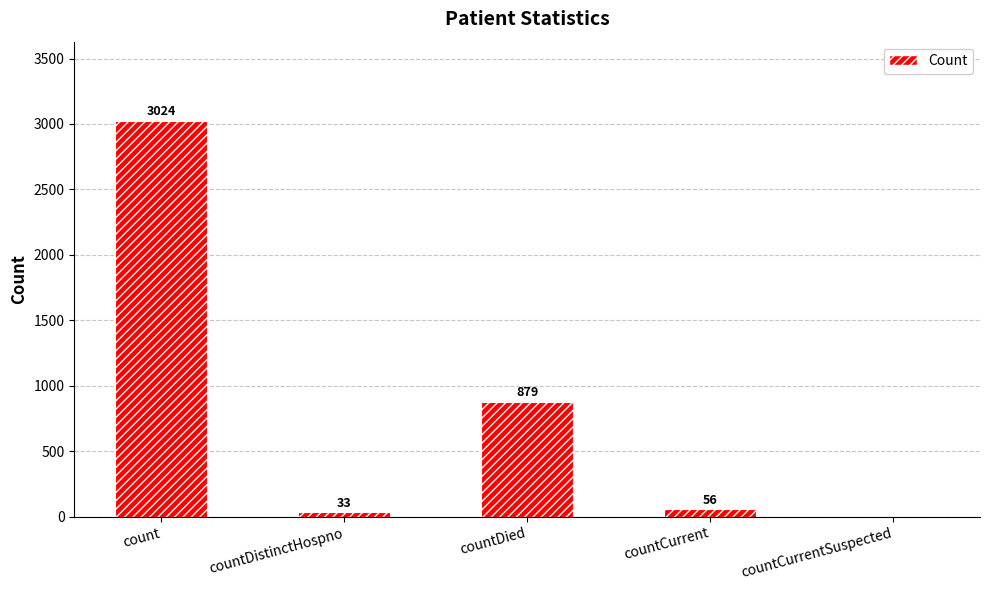

What is the sum of the values at countDistinctHospno and count?

3057